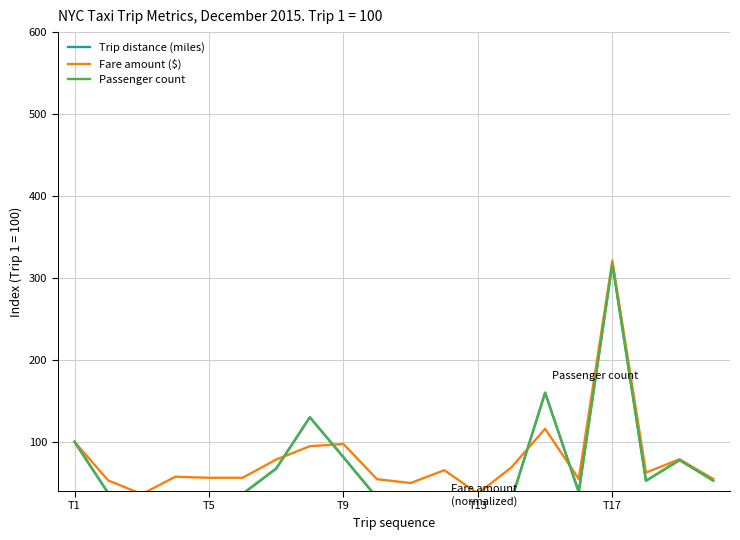

What is the greatest value displayed?

321.2